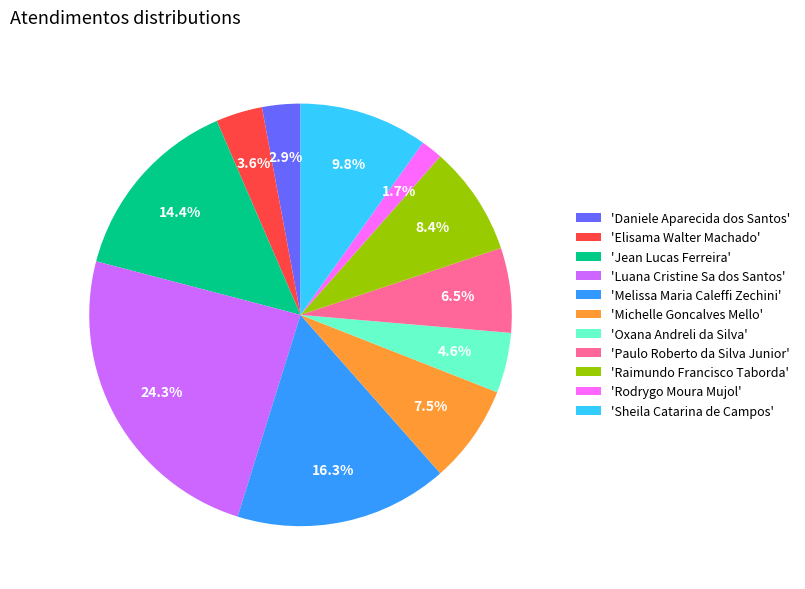

To the nearest percent, what is the difference between the largest and smallest slice percentages?

23%